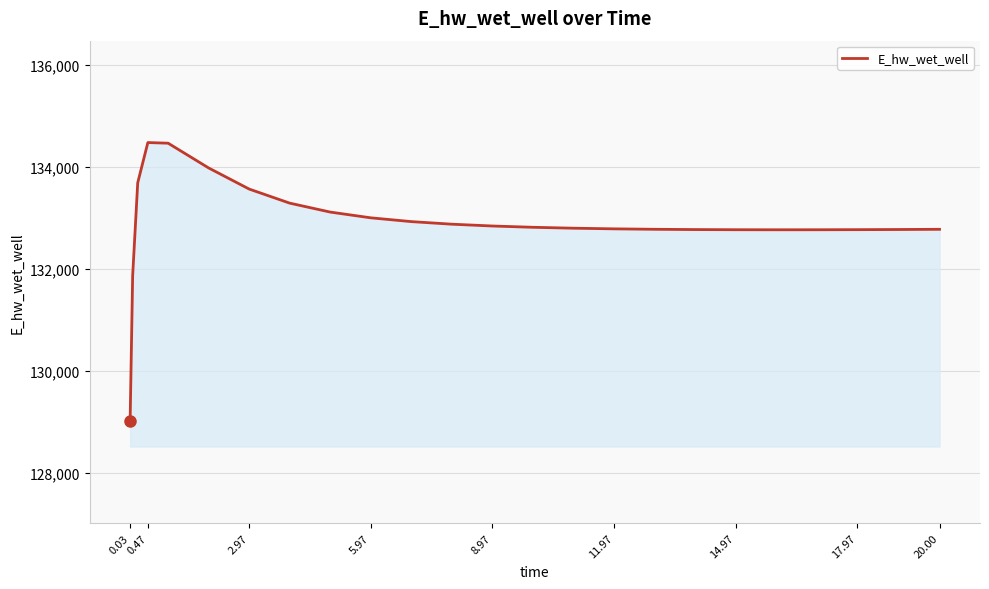

What is the greatest value displayed?

134481.9